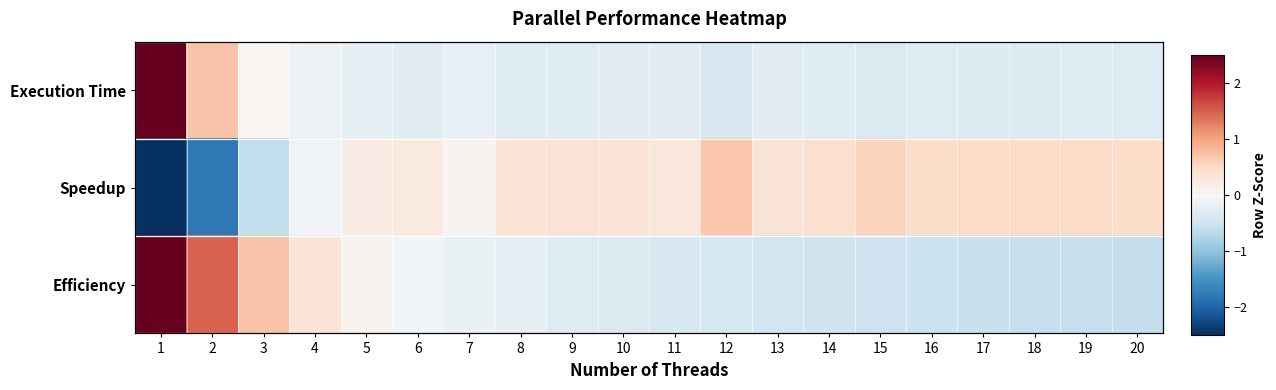

Between 2 and 11, which series saw the biggest shift?

Speedup